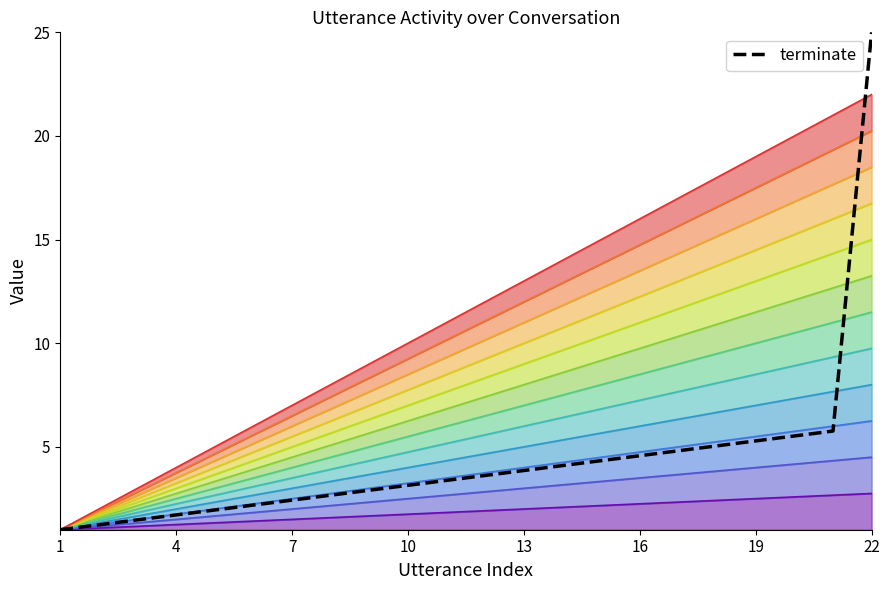

Is it true that the value at 4 is 2.0?

False